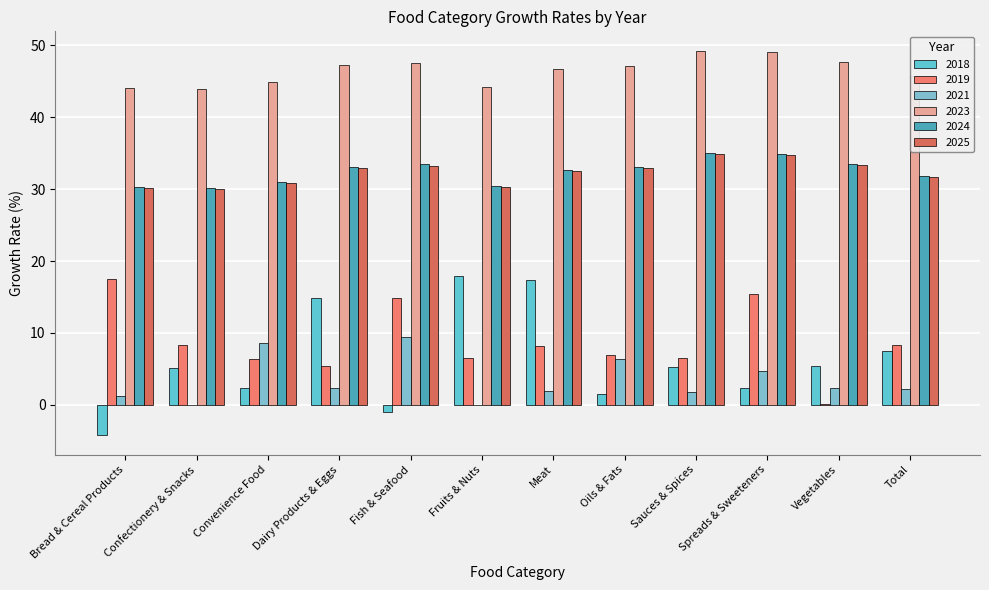

How many categories are shown in the chart?

12